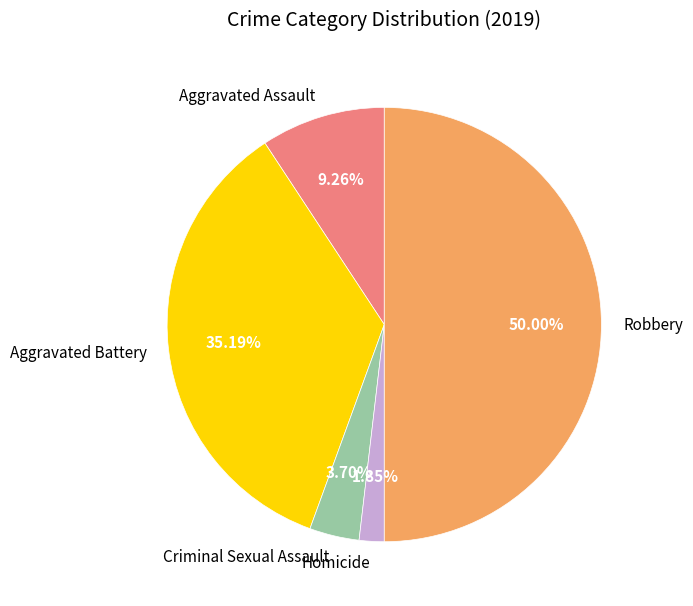

Which slice is the smallest?

Homicide